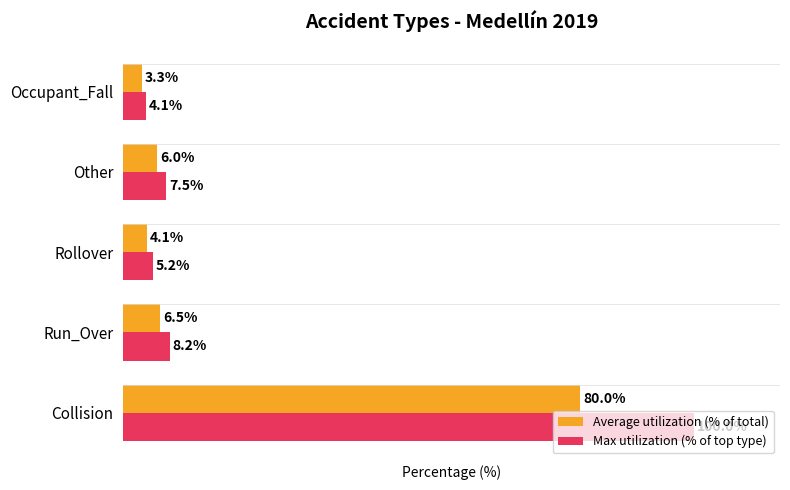

At which category is the sum across all series the highest?

Collision